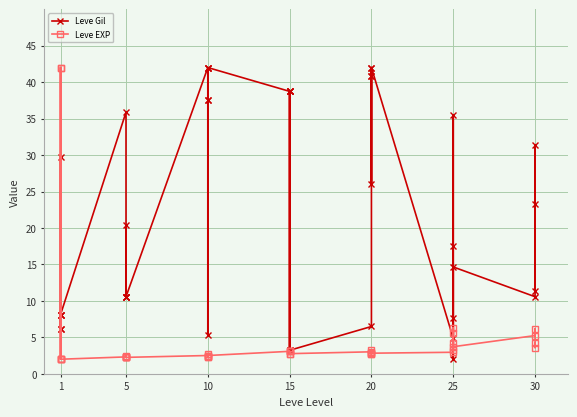

Read the Leve Gil value at 1.

6.2